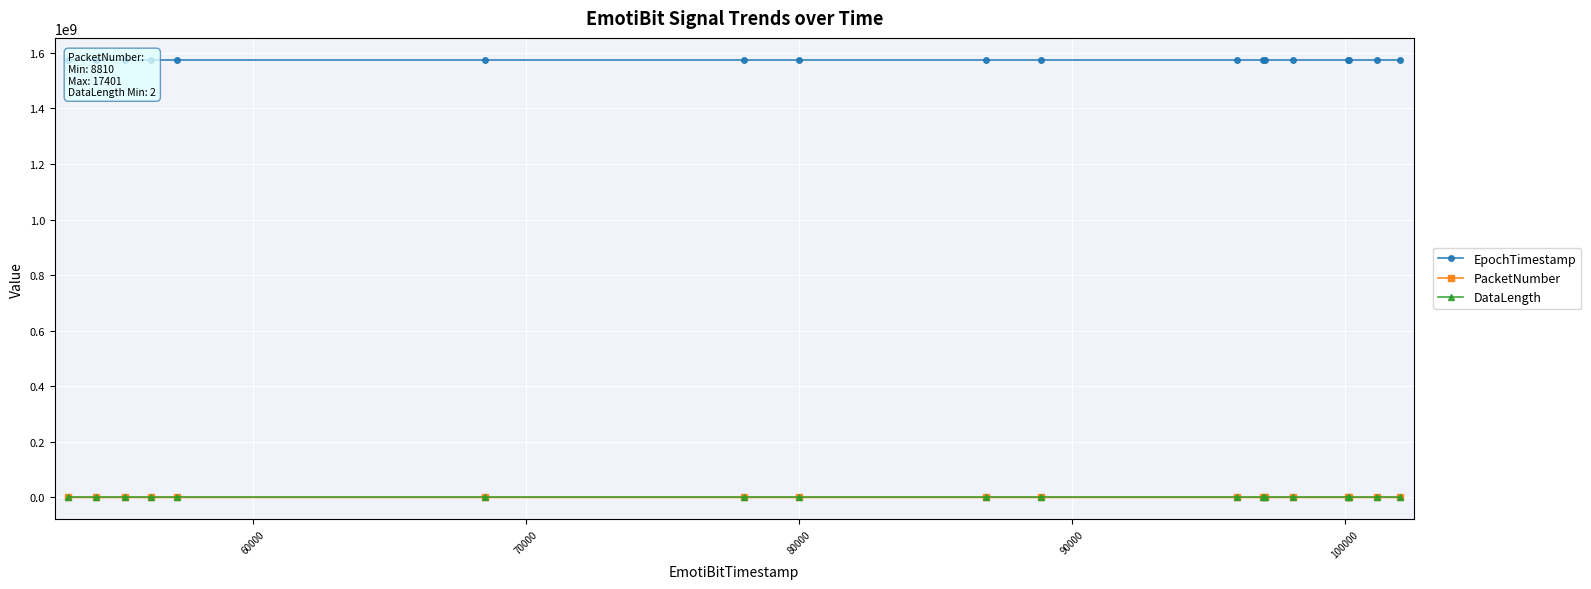

At which category does DataLength reach its first local peak?

80000